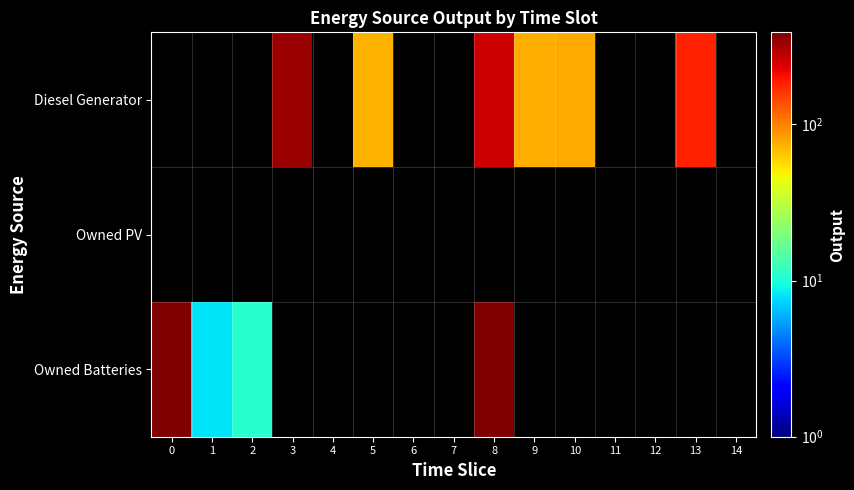

Which series has the largest range (max minus min)?

Owned Batteries